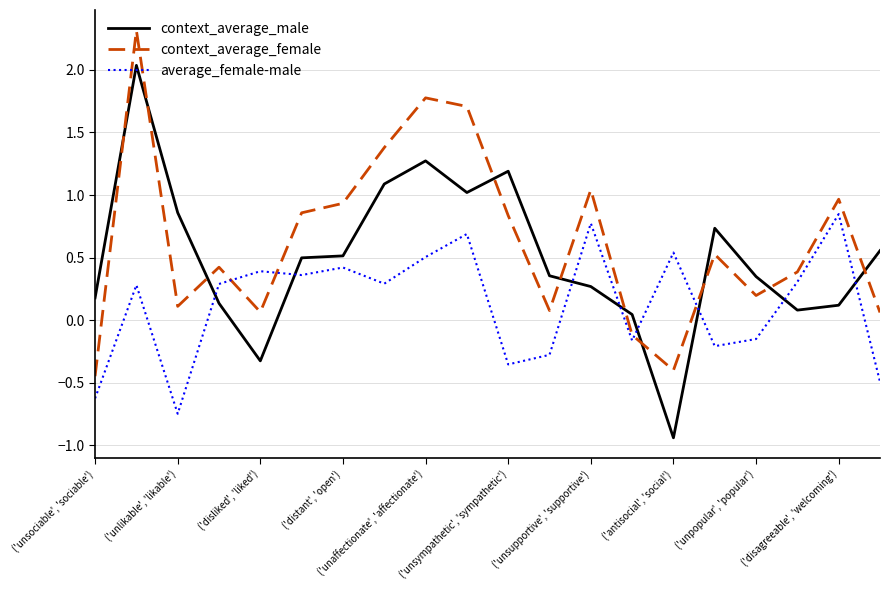

After their last crossing, which series has the higher values: context_average_male or average_female-male?

context_average_male